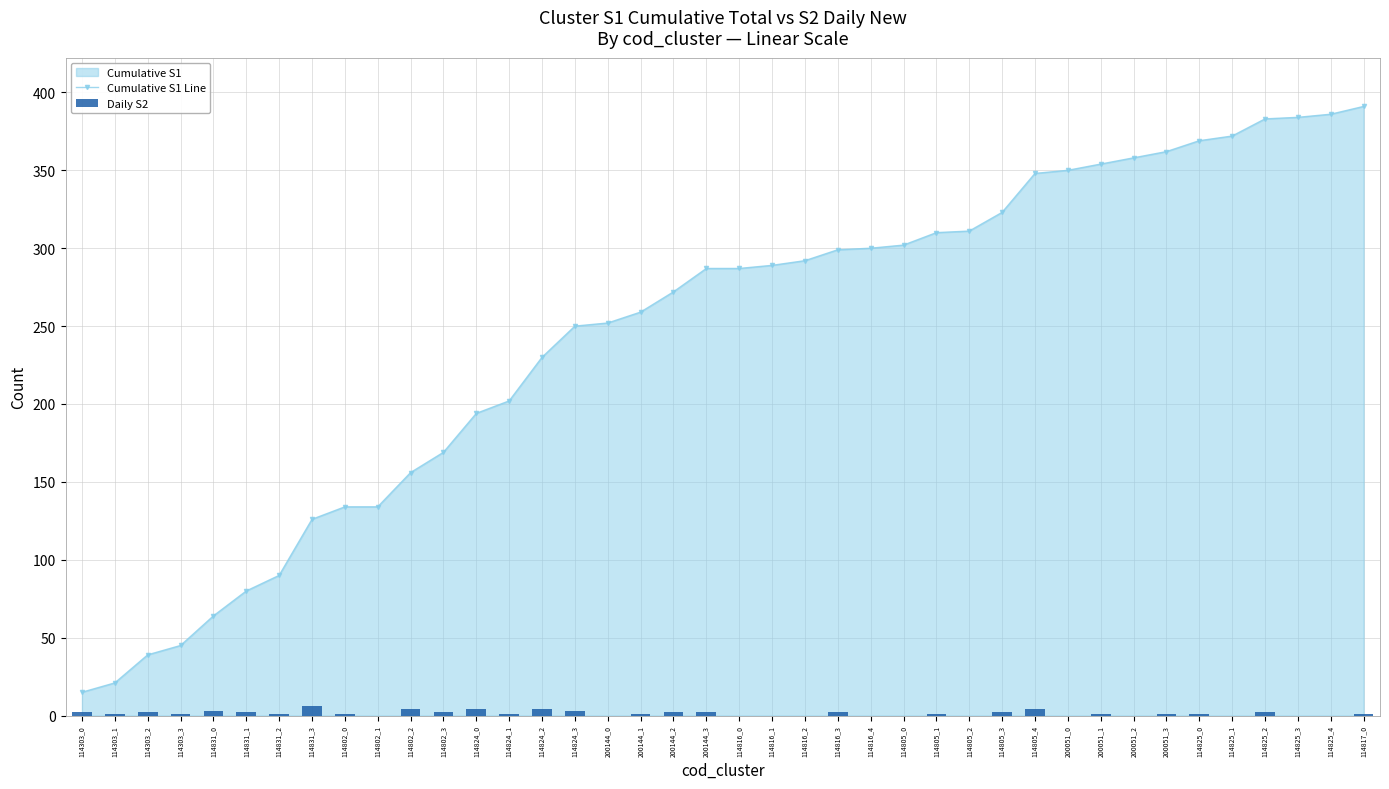

True or false: Daily S2 has a value of 1 at 114303_0.

False